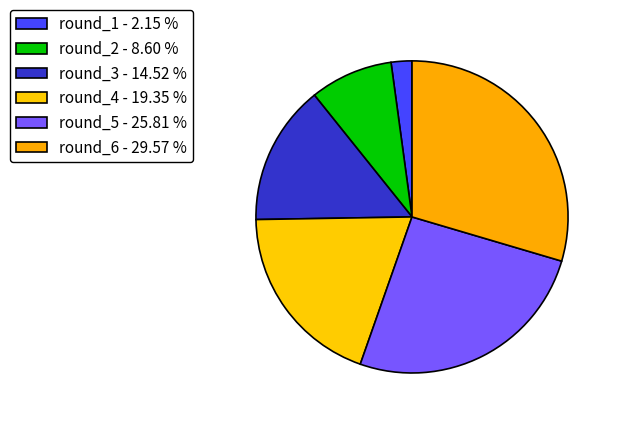

Which category has the biggest portion of the pie?

round_6